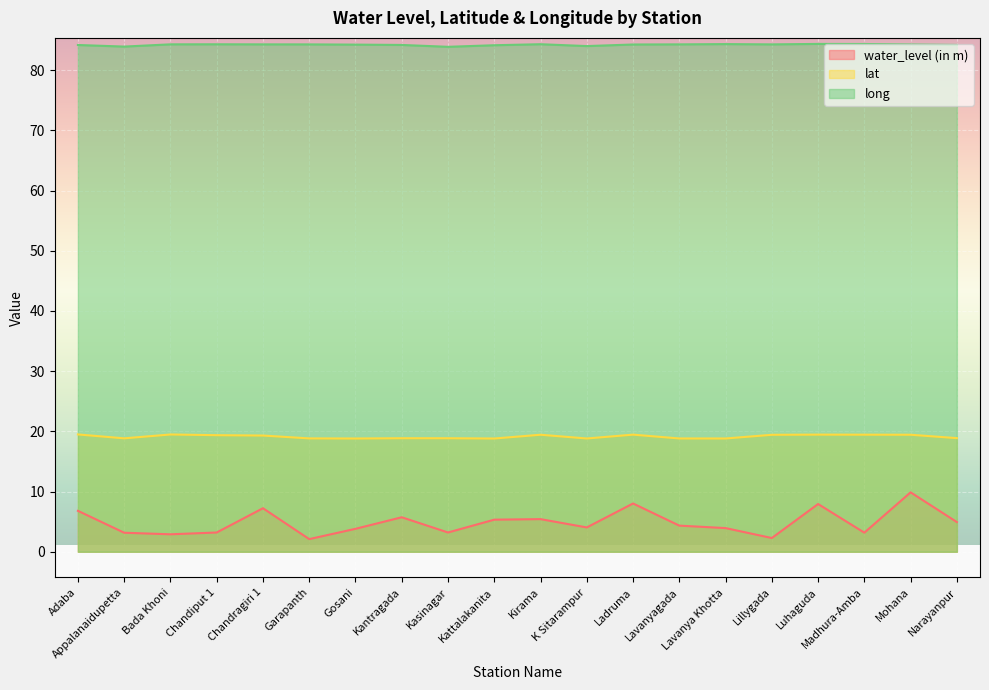

What is the average value of the water_level (in m) series?

4.9